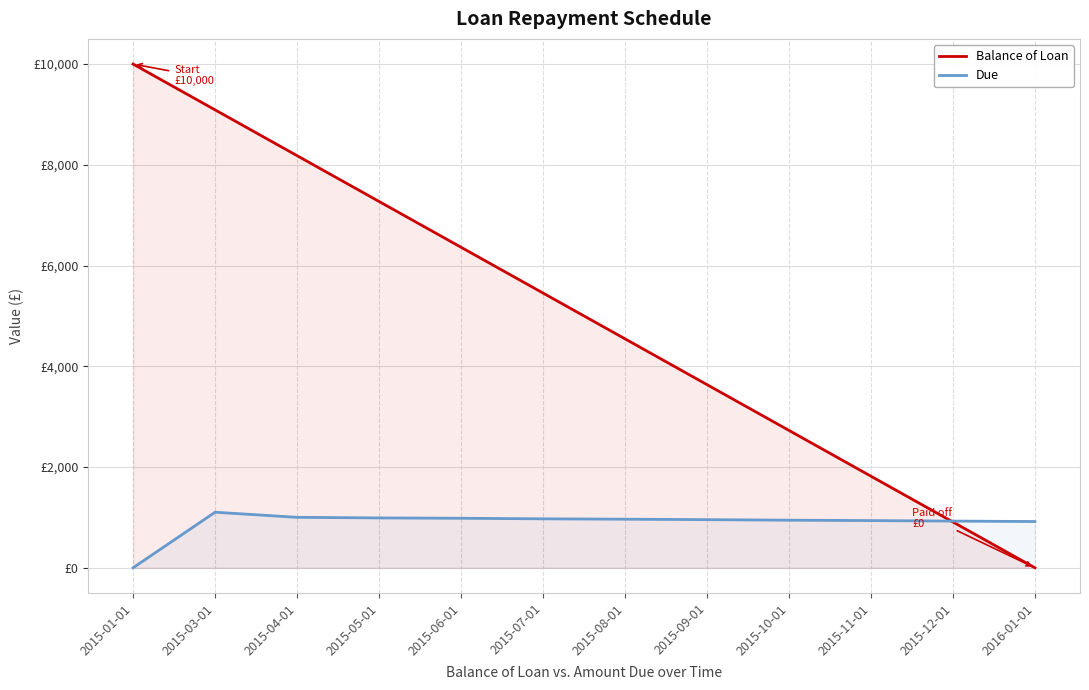

True or false: Balance of Loan has a value of 1247.4 at 2015-12-01.

False